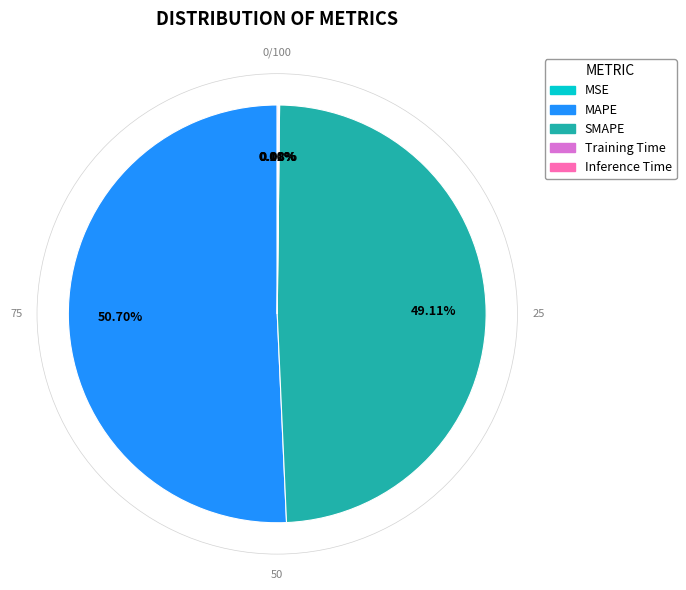

To the nearest percent, what is the difference between the largest and smallest slice percentages?

51%